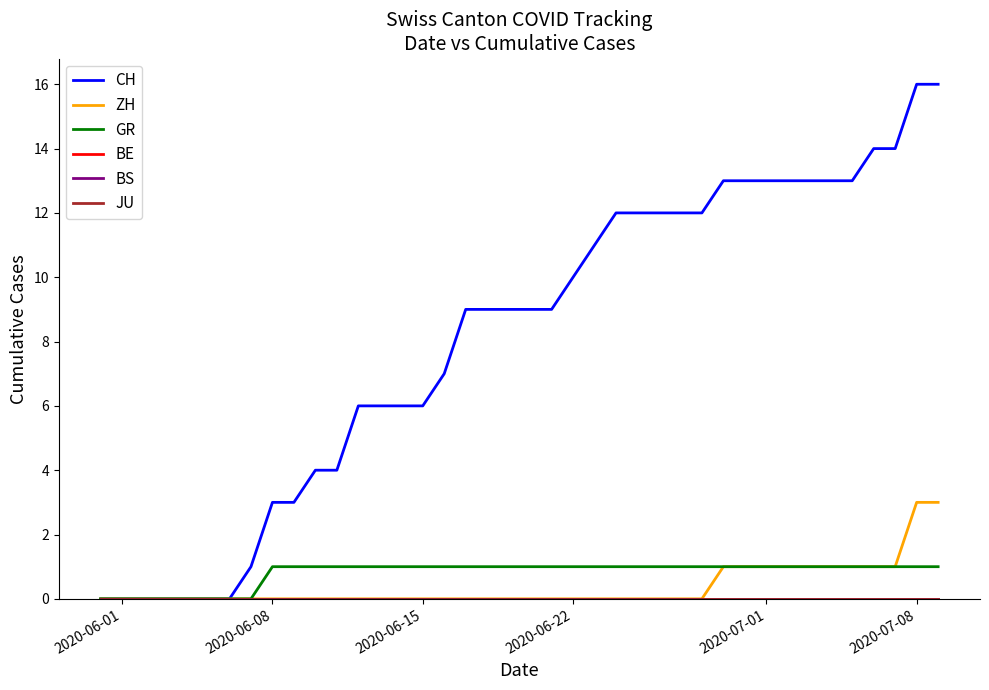

Is this an area chart (filled region under the line)?

No